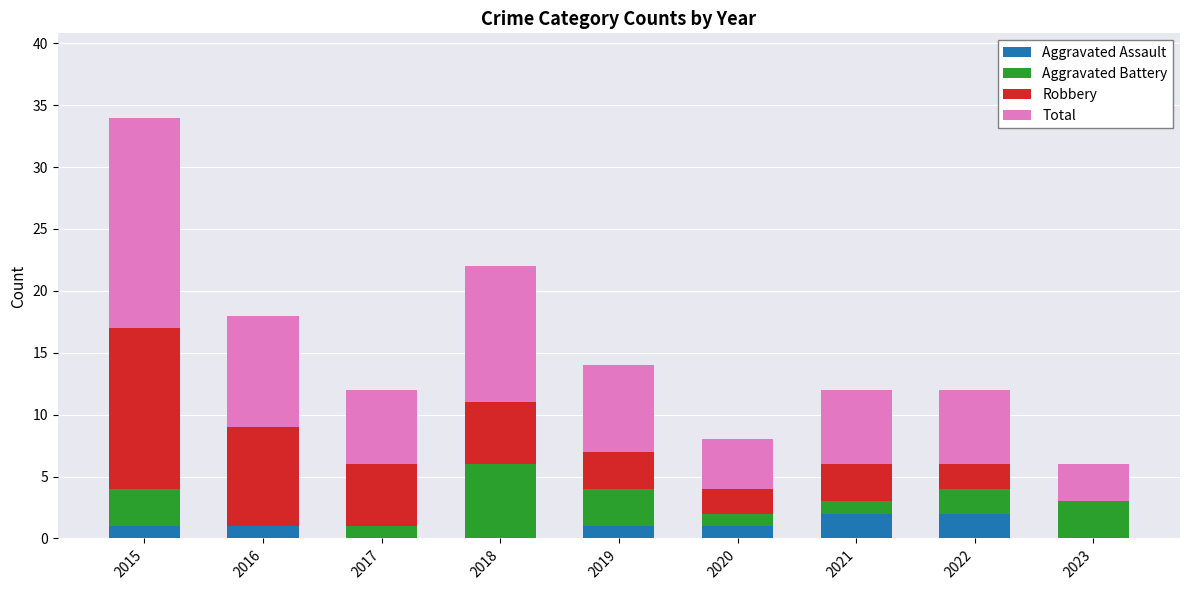

At which category is the sum across all series the highest?

2015